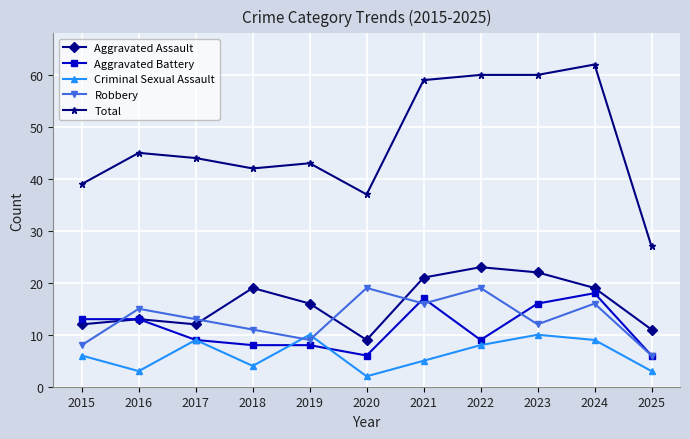

Does the chart display data point markers on the line(s)?

Yes